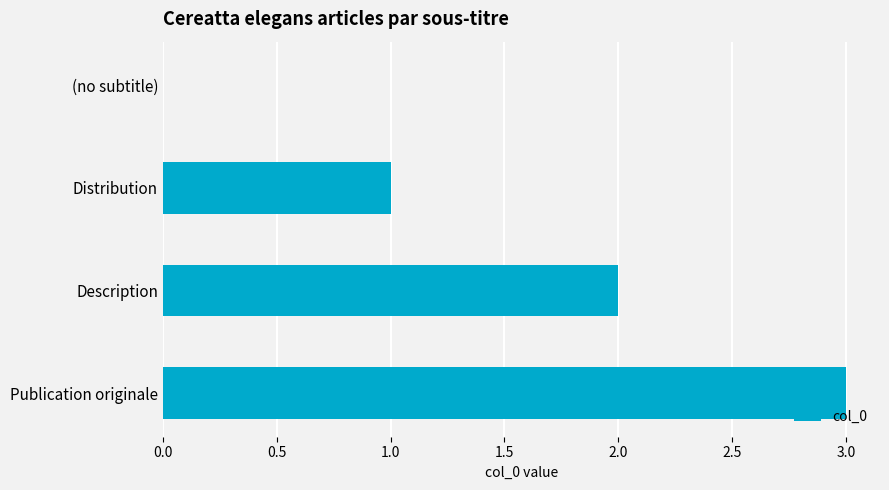

What is the change in value from (no subtitle) to Distribution?

+1